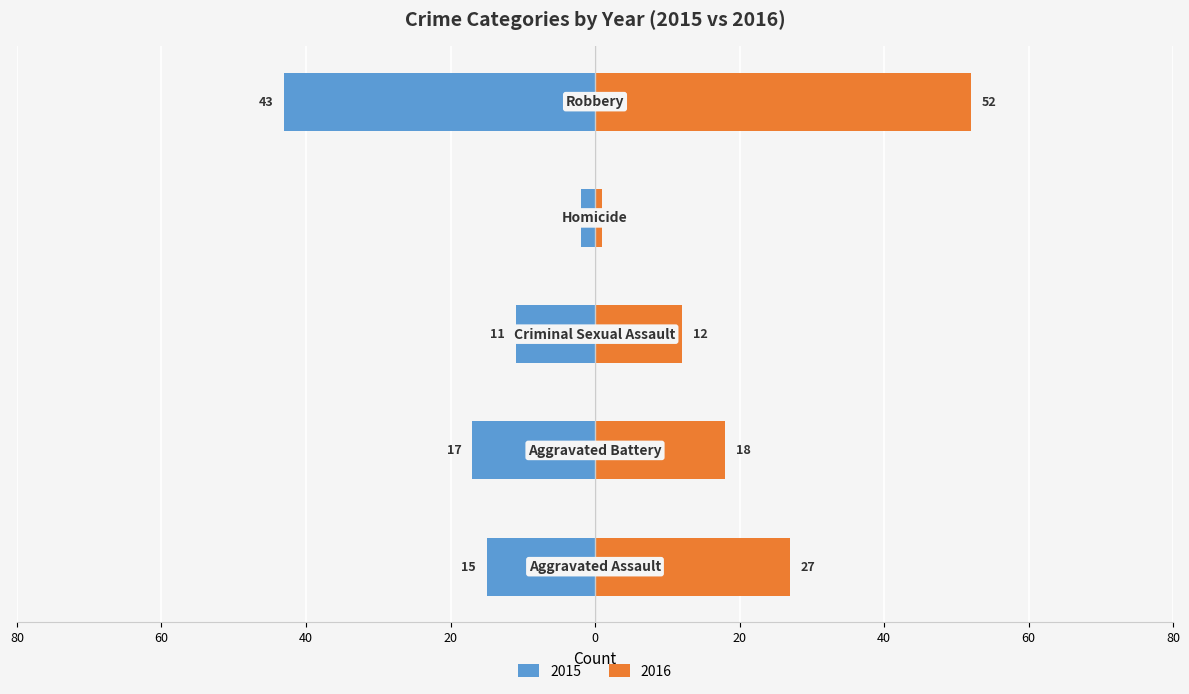

Where is 2016 nearest to the value 26?

Aggravated Assault